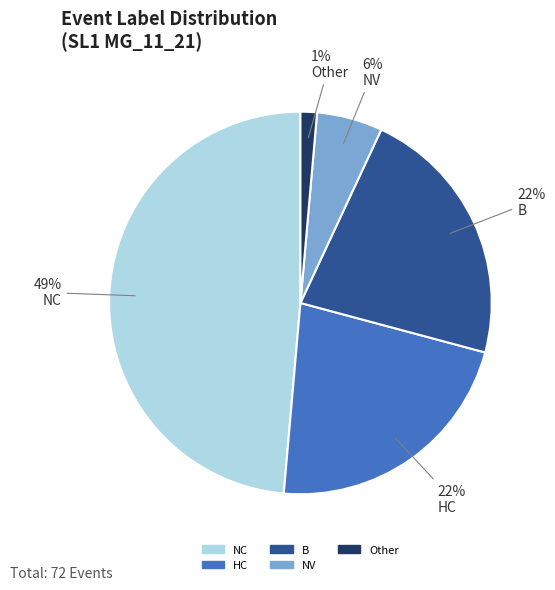

How many segments does this pie chart have?

5